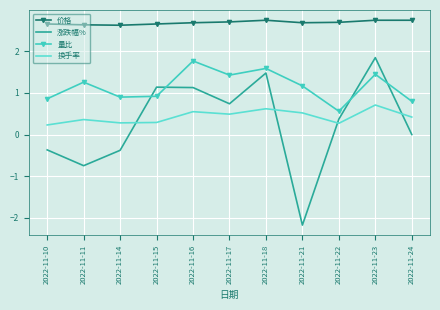

List the series in order of their peak value, highest first.

价格, 涨跌幅%, 量比, 换手率